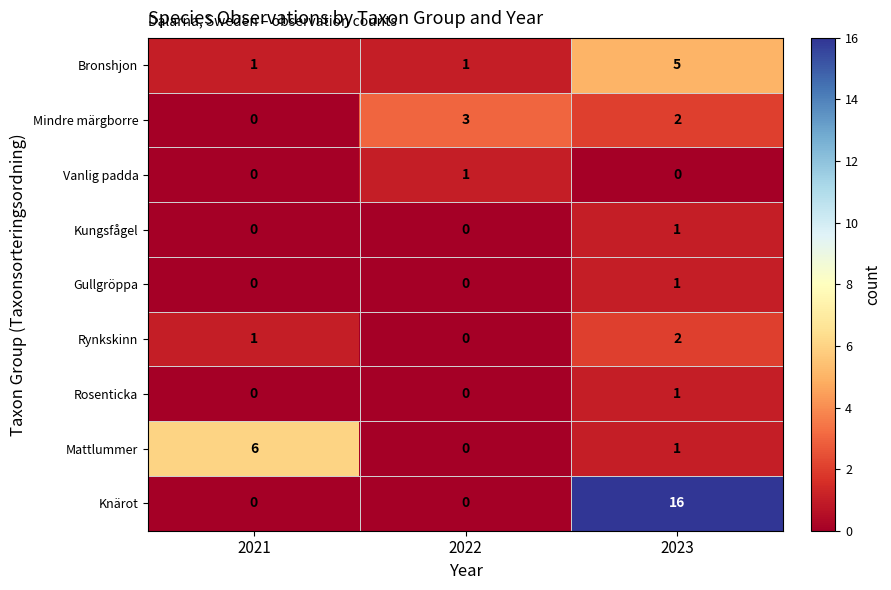

Which series has the largest total across all categories?

Knärot